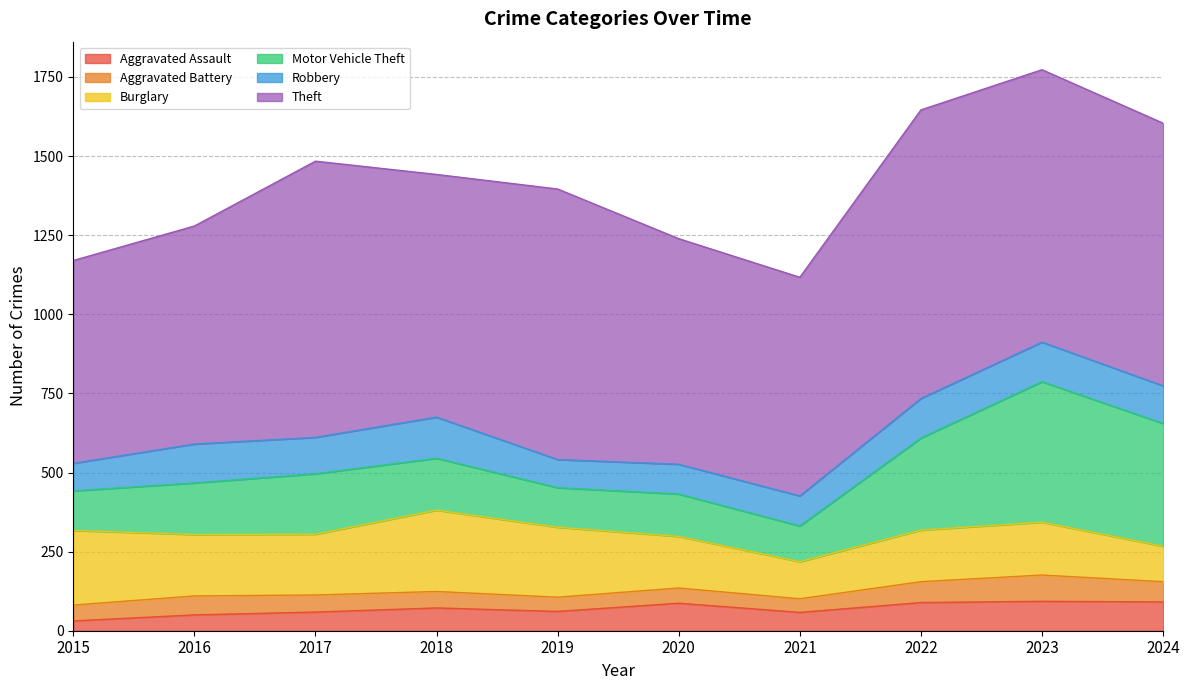

Reading right to left, list all the values displayed in this chart.

Aggravated Assault: 91	93	89	58	87	61	72	59	50	31
Aggravated Battery: 64	83	66	43	48	45	52	54	60	50
Burglary: 112	167	163	117	163	221	257	192	194	236
Motor Vehicle Theft: 388	444	291	113	134	125	164	191	163	125
Robbery: 119	125	125	95	94	89	130	115	123	87
Theft: 830	861	912	691	713	855	767	873	689	641